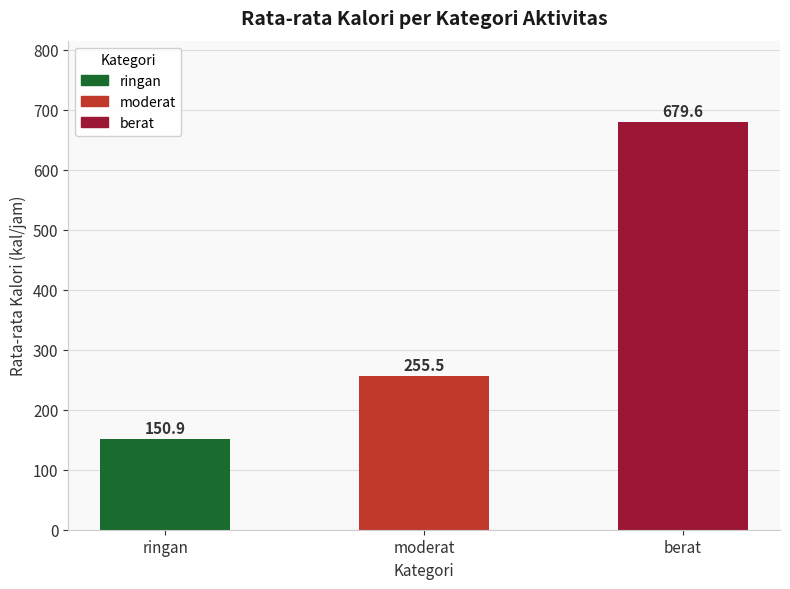

How many bars are there in total?

3